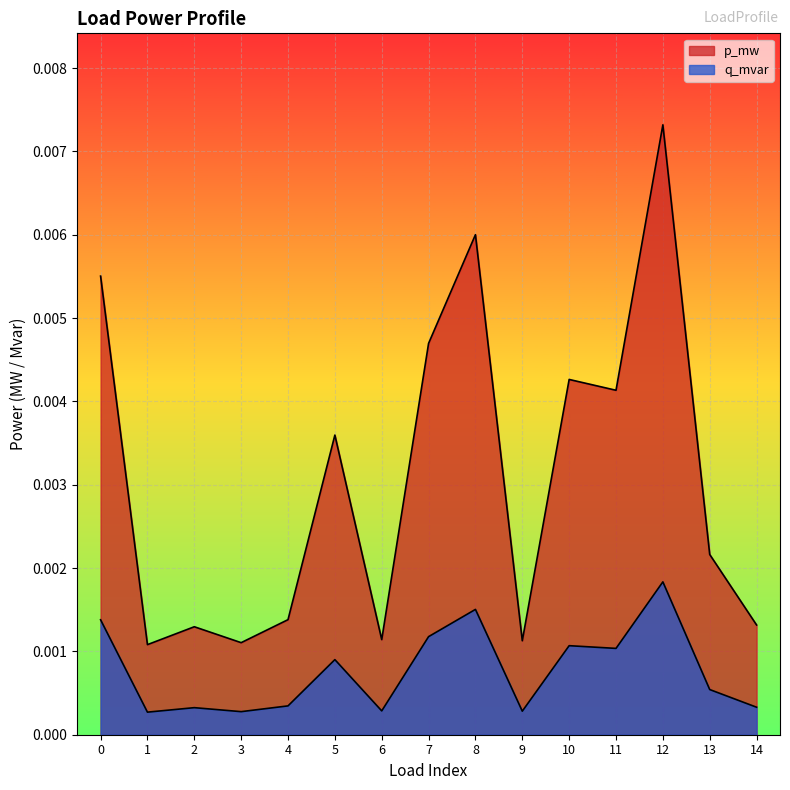

How many lines are shown in the chart?

2